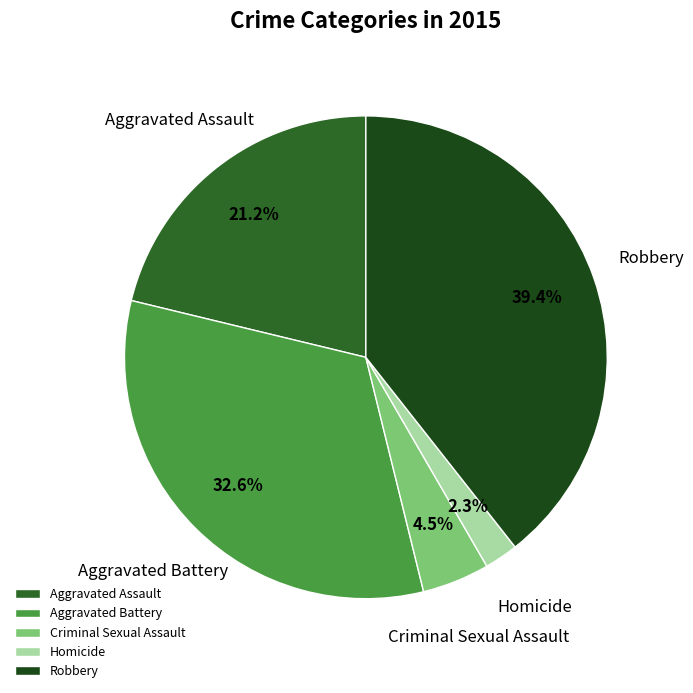

To the nearest percent, what is the average slice percentage?

20%